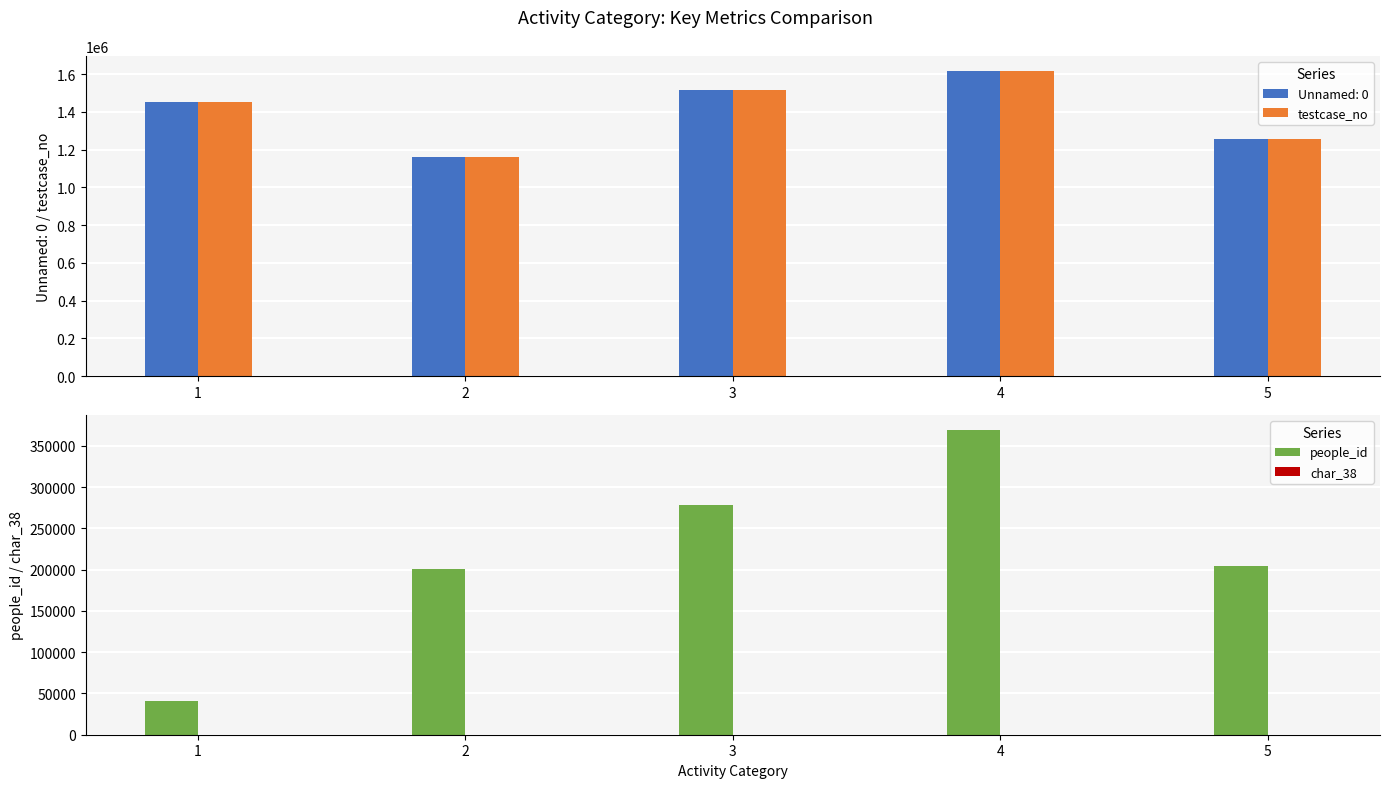

What is the value of the people_id bar at the 3rd from the left?

278048.2